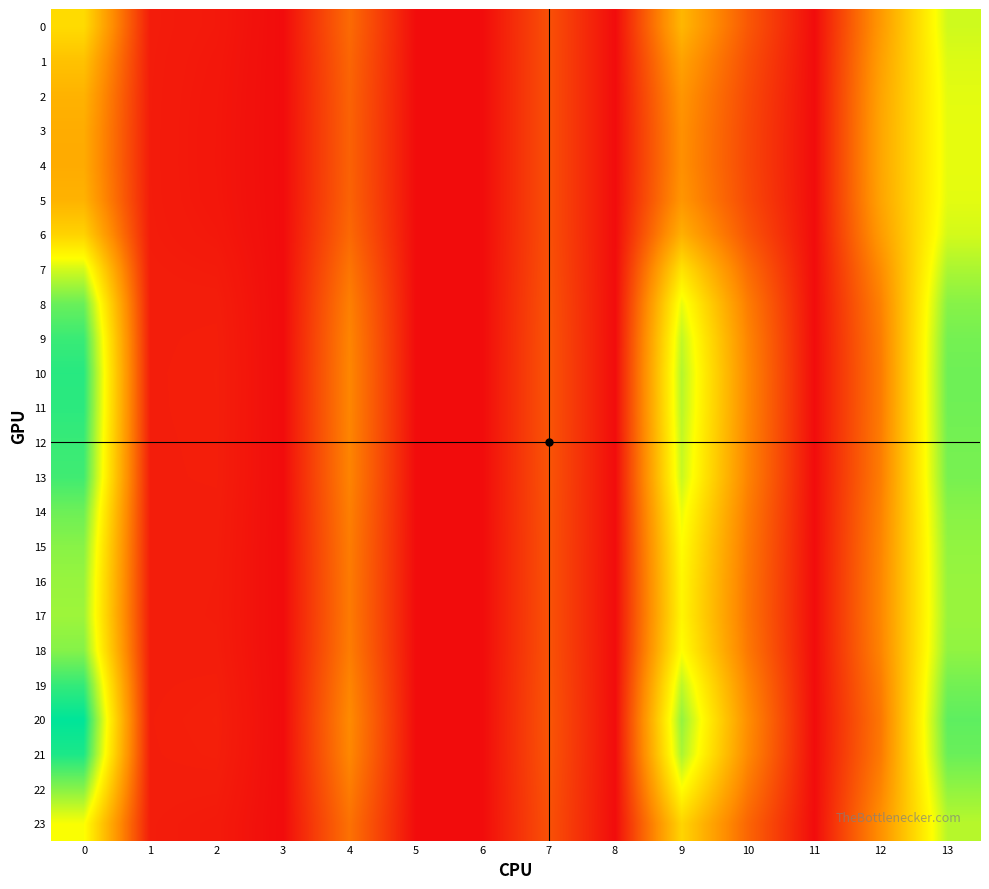

Rank the series at 9 from lowest to highest value.

4, 3, 5, 2, 1, 6, 0, 23, 7, 17, 16, 15, 22, 18, 14, 8, 13, 9, 12, 19, 11, 10, 21, 20